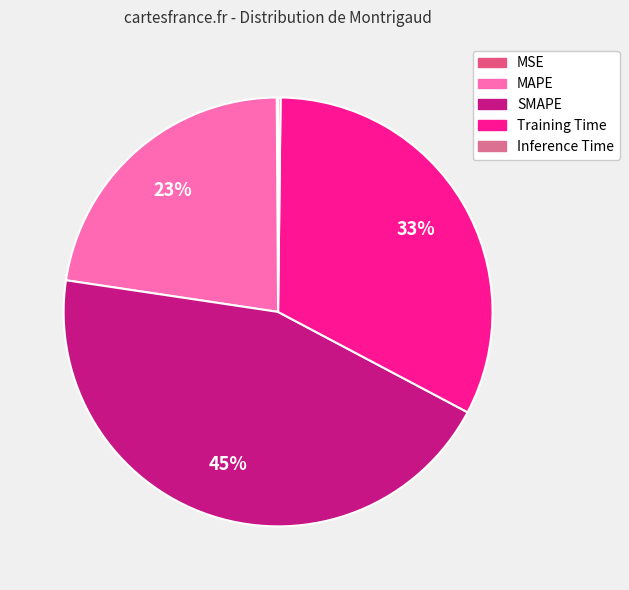

Is it true that MAPE is 23% of the pie?

True